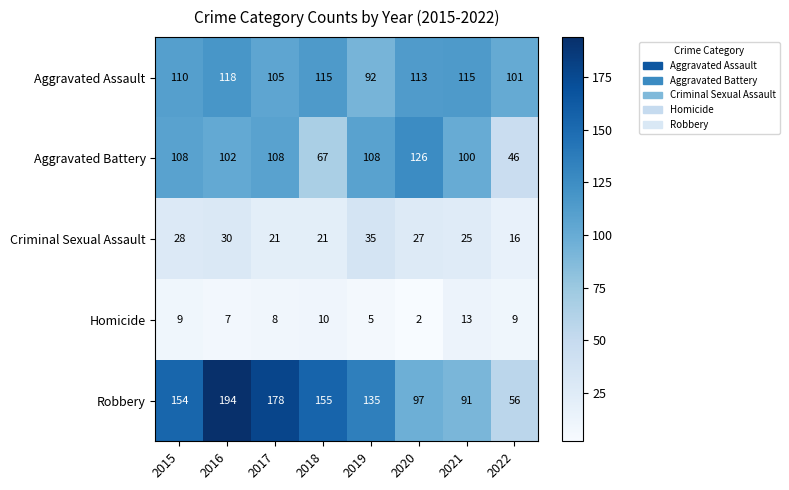

What is the minimum value shown in the chart?

2